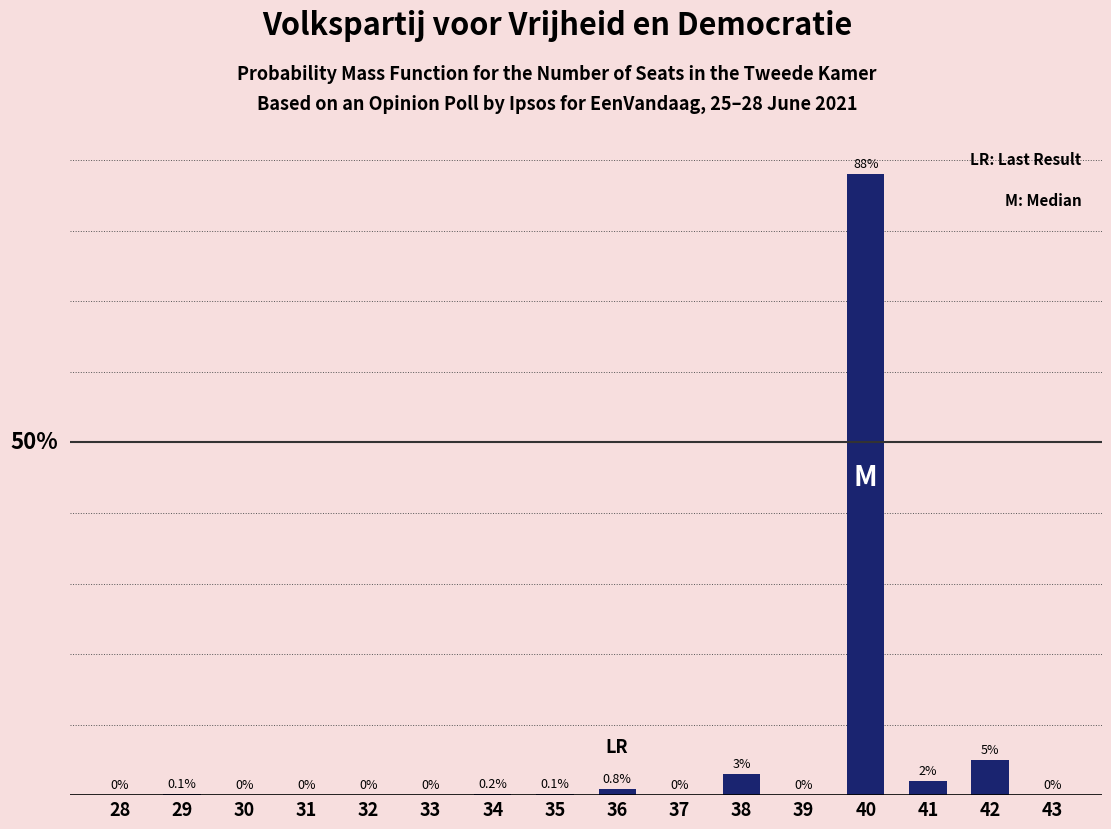

Reading left to right, what are all the values shown in this chart?

0.0	0.1	0.0	0.0	0.0	0.0	0.2	0.1	0.8	0.0	3.0	0.0	88.0	2.0	5.0	0.0